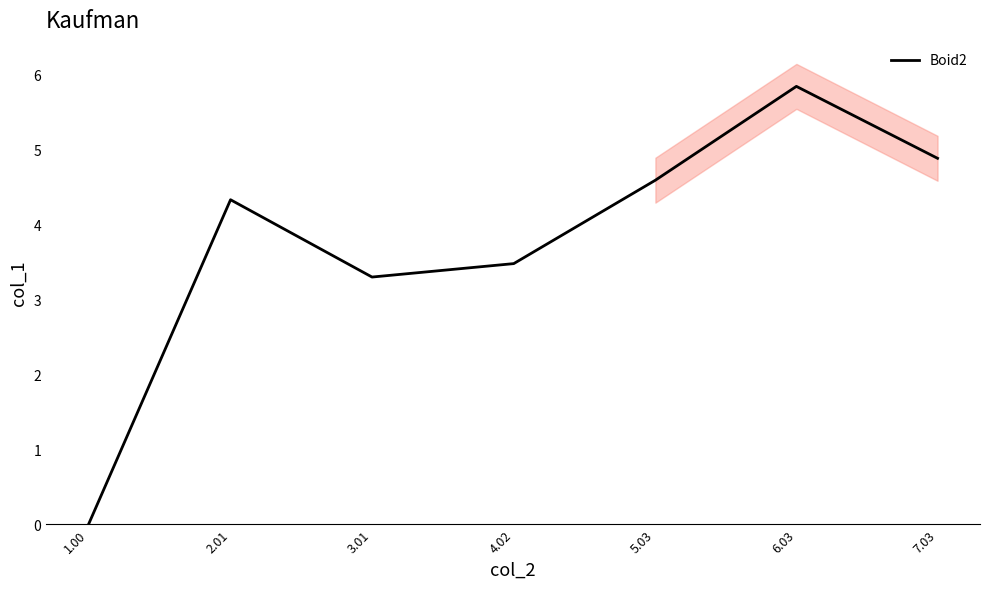

What is the approximate value at 7.03?

4.9